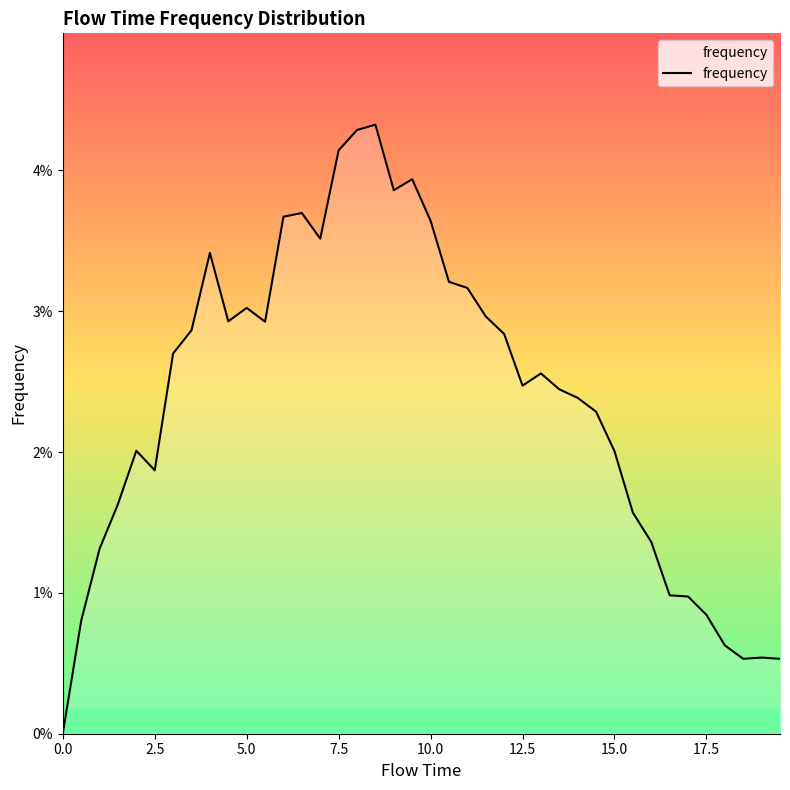

Does the chart display data point markers on the line(s)?

No